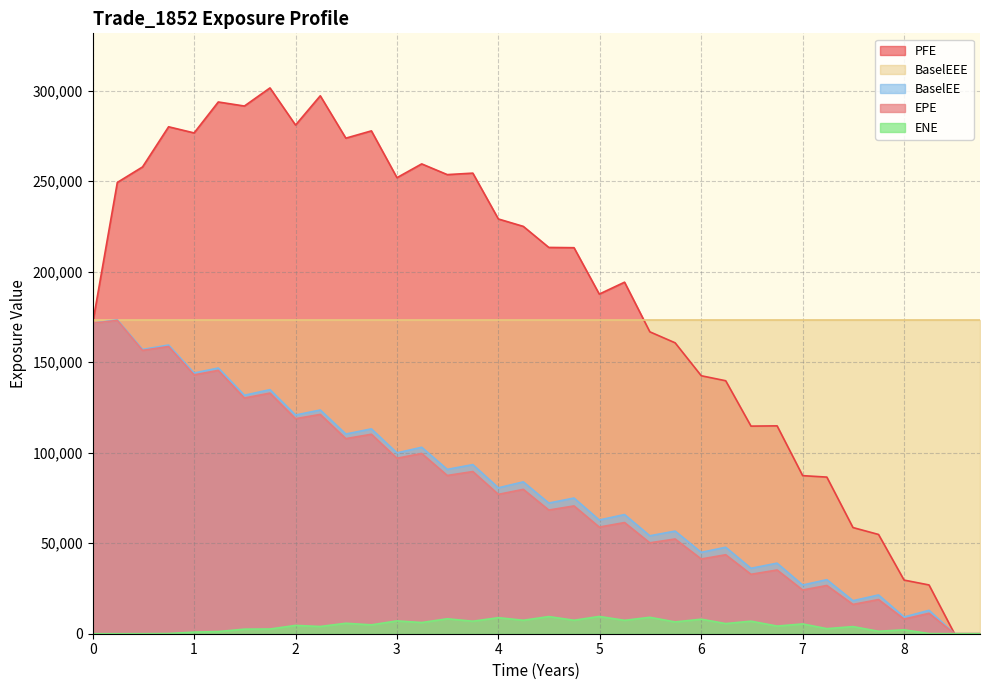

What is the average value of the PFE series?

186560.5